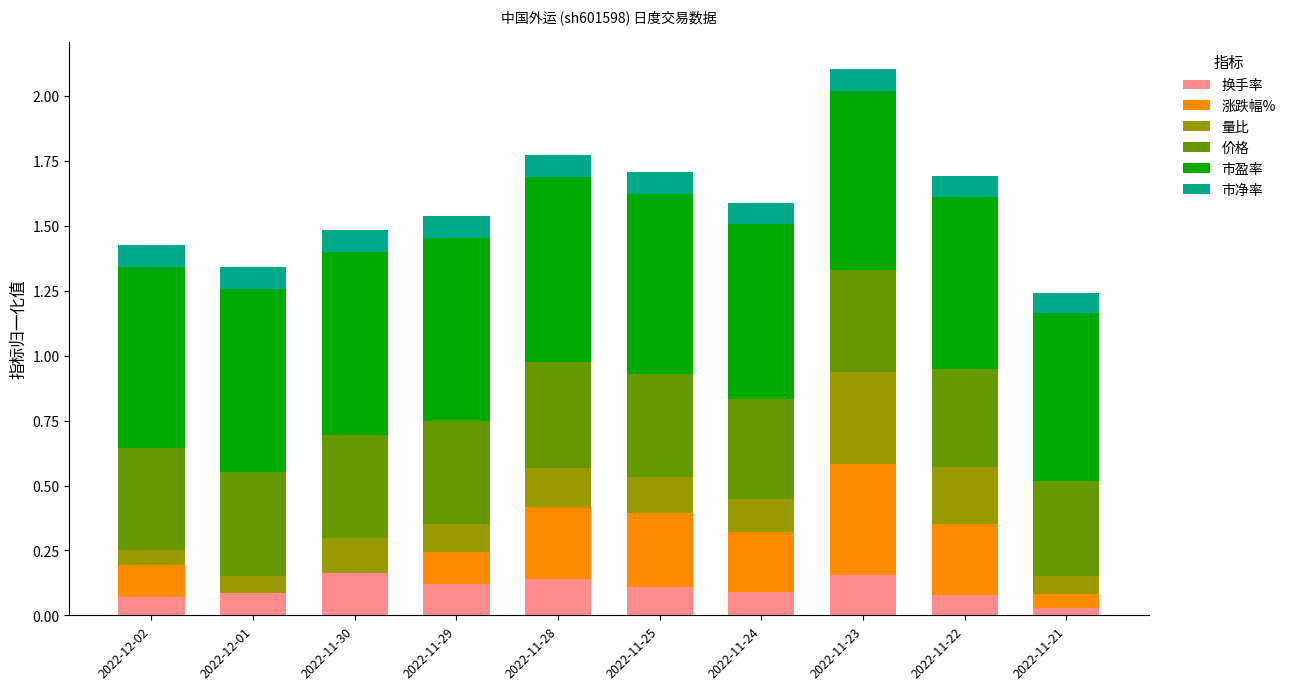

At which category is the sum across all series the highest?

2022-11-23